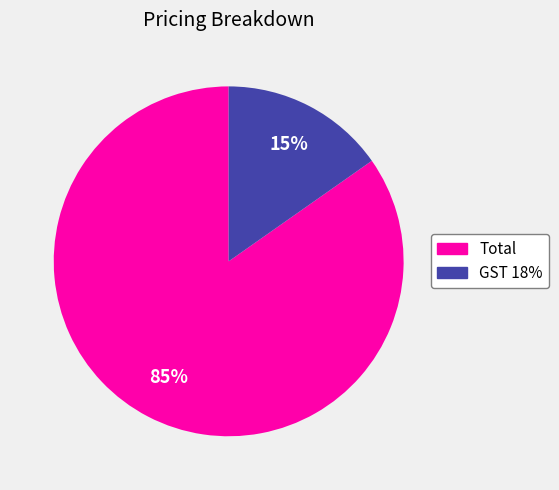

What percentage is the GST 18% slice, to the nearest percent?

15%